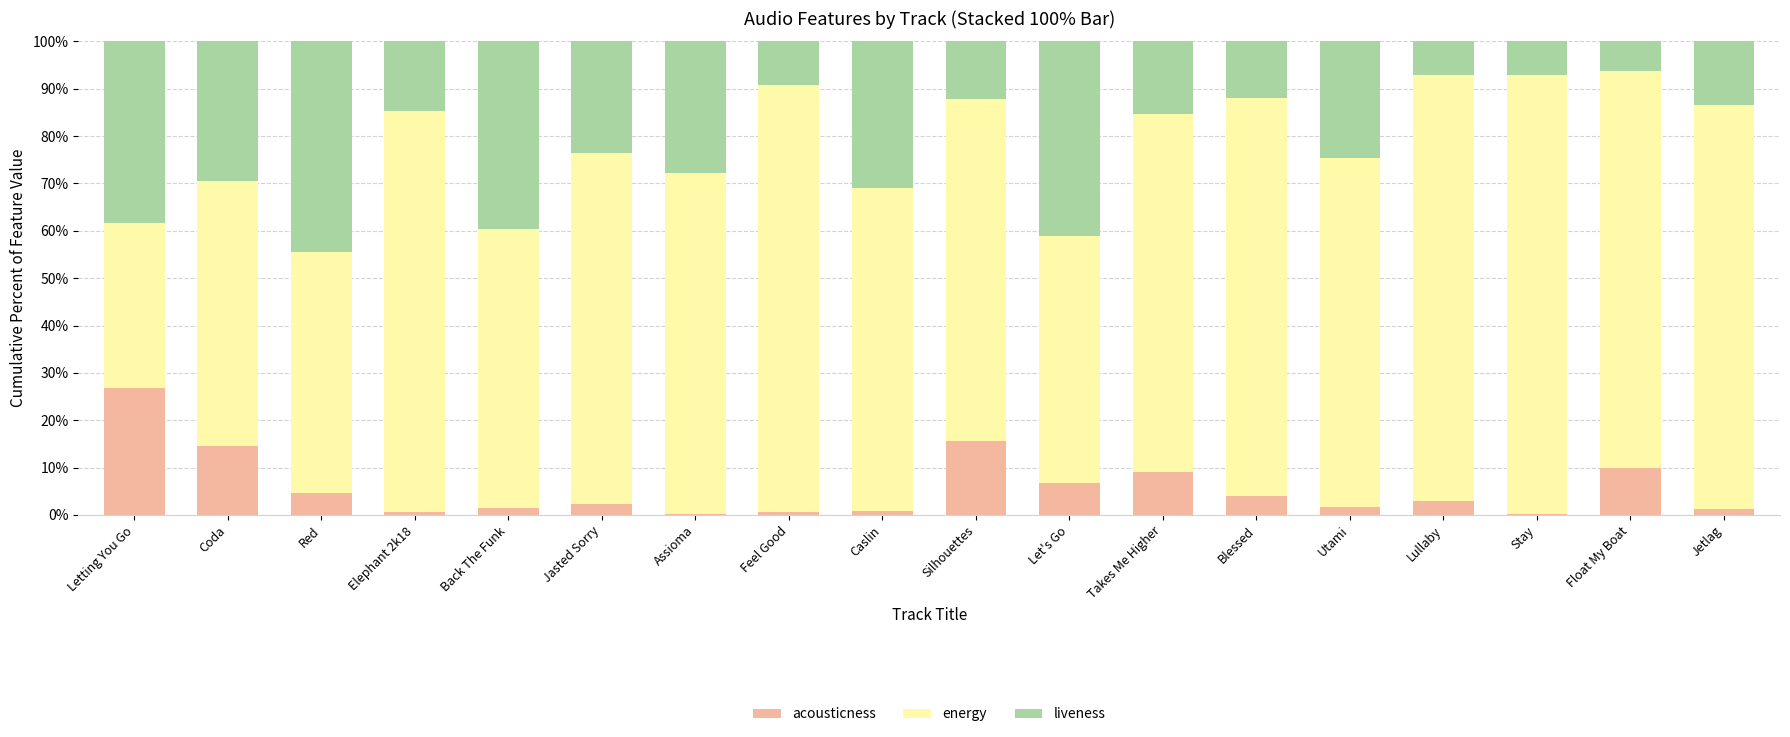

Are the bars grouped side by side (vs. stacked)?

No